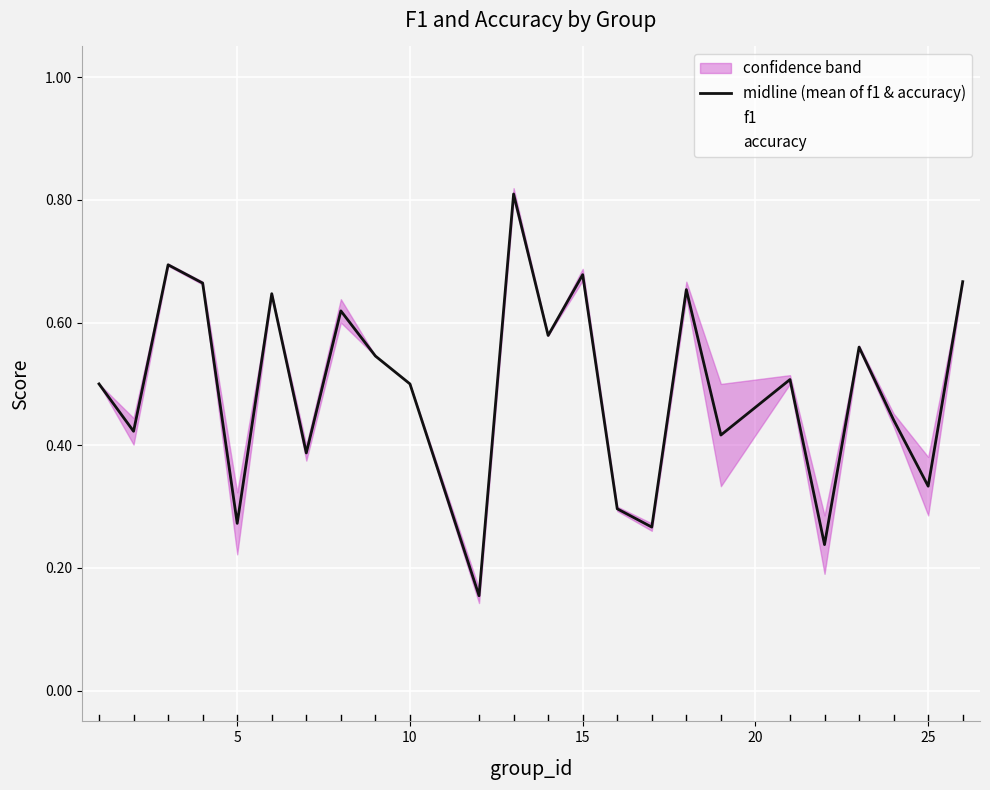

What is the highest value of the midline (mean of f1 & accuracy) series?

0.8